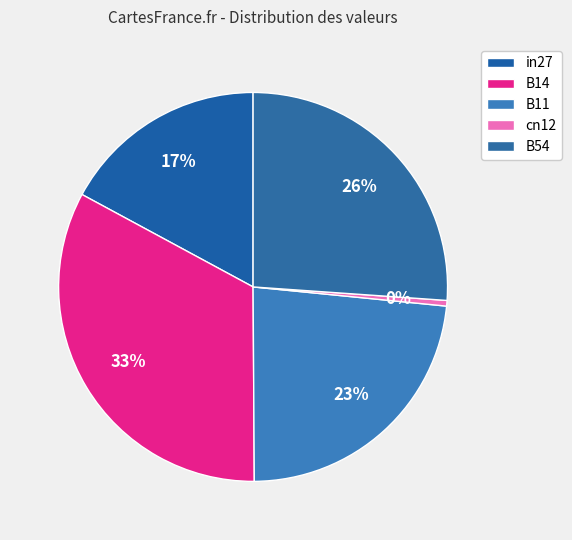

What is the smallest slice in the pie chart?

cn12